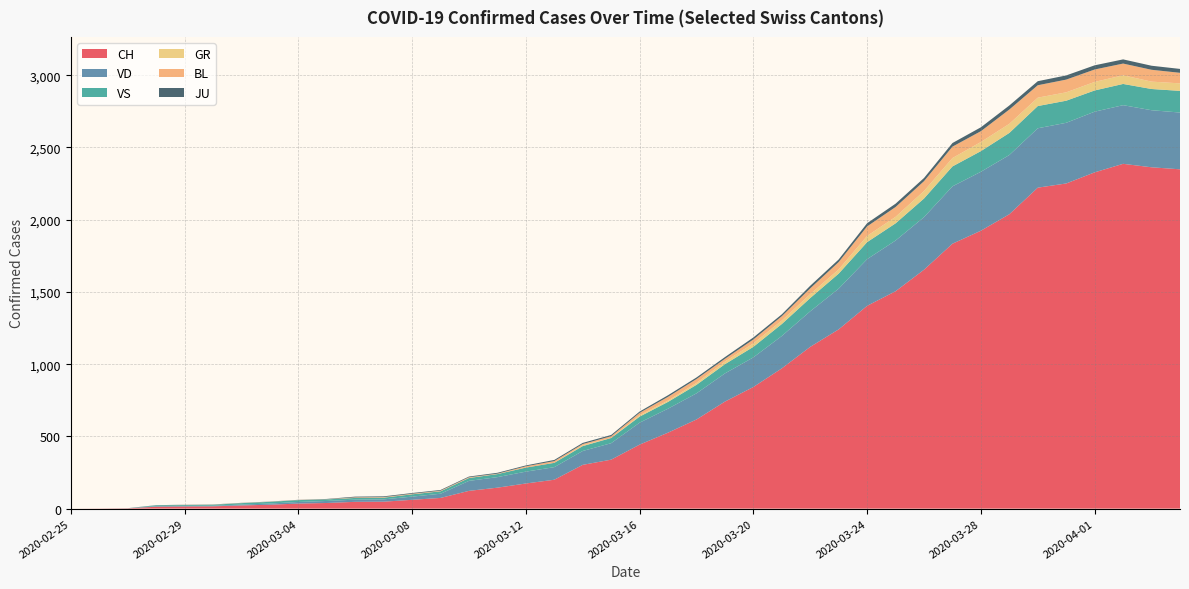

Reading left to right, extract all data points from this chart.

CH: 0	1	2	13	15	16	22	27	35	39	47	48	61	74	123	145	174	200	303	339	443	526	617	741	842	971	1120	1241	1404	1505	1654	1834	1924	2038	2222	2251	2328	2387	2363	2349
VD: 0	0	0	4	4	4	6	8	11	14	15	16	22	29	69	73	82	87	96	114	152	166	181	195	205	224	246	282	323	351	364	397	408	410	411	420	420	406	395	393
VS: 0	0	0	6	6	7	10	12	13	11	12	12	16	17	20	21	28	30	34	36	42	47	59	64	73	83	92	104	118	119	129	138	143	153	154	153	147	147	147	150
GR: 0	0	0	0	0	0	0	0	0	0	0	0	0	0	0	0	0	0	6	0	9	9	13	18	24	24	27	29	43	45	52	58	63	63	58	58	59	60	51	52
BL: 0	0	0	0	1	1	1	1	1	1	4	4	4	4	5	3	9	12	8	12	17	26	27	19	27	30	40	51	66	68	68	79	75	99	86	88	86	81	82	73
JU: 0	0	1	1	1	1	1	1	1	2	5	5	5	5	5	6	6	8	8	9	9	11	11	12	14	13	18	18	22	23	22	25	27	28	28	29	29	29	28	27